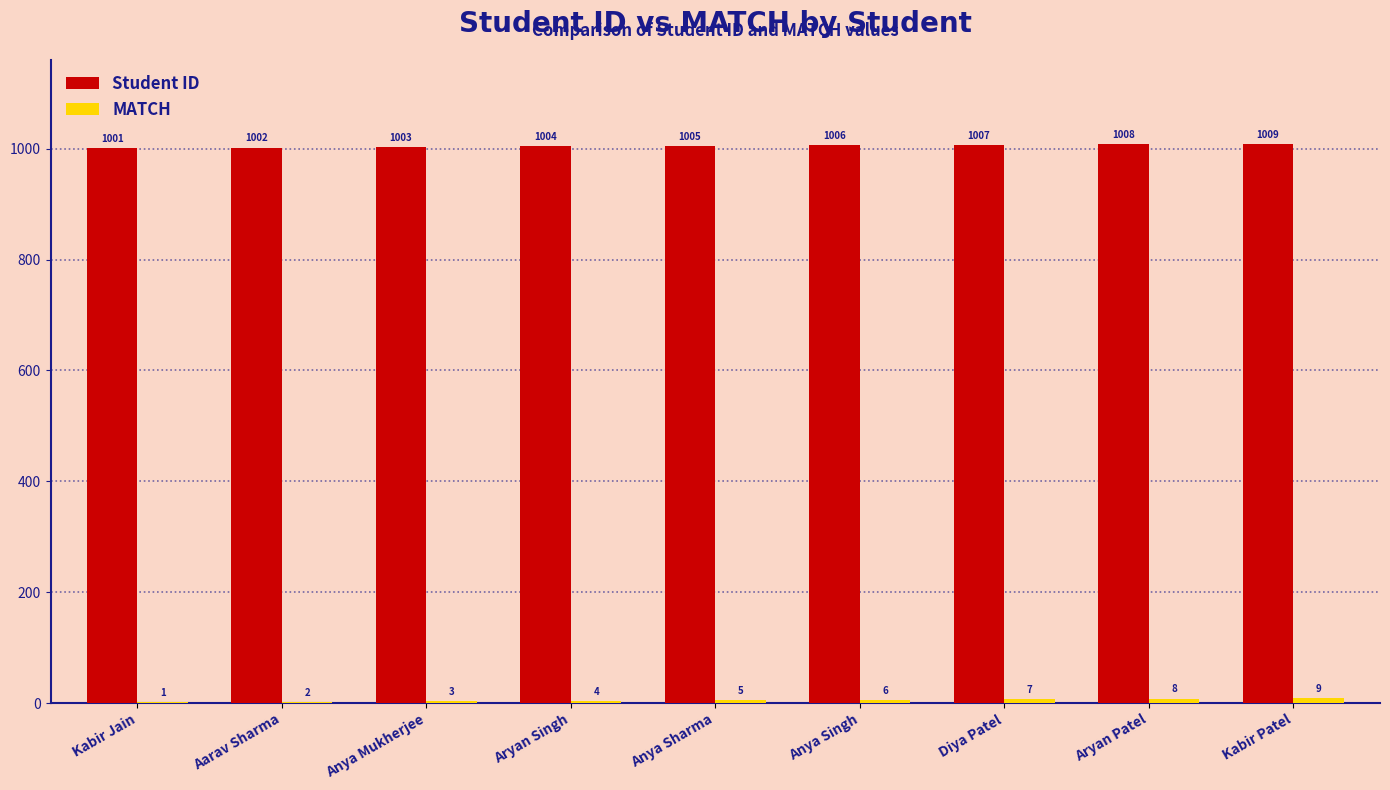

At which category is the sum across all series the highest?

Kabir Patel